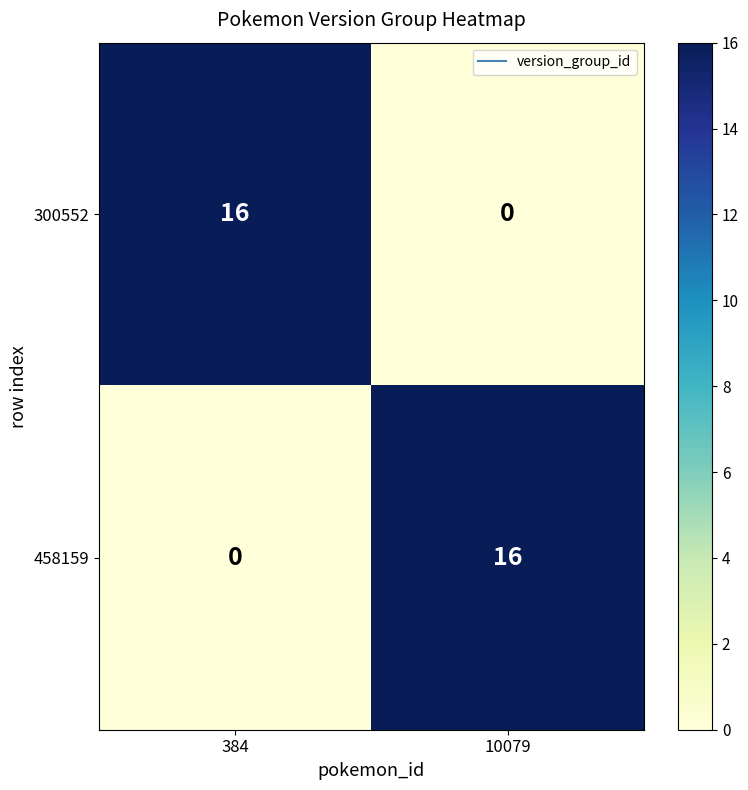

What is the total value across all series at 384?

16